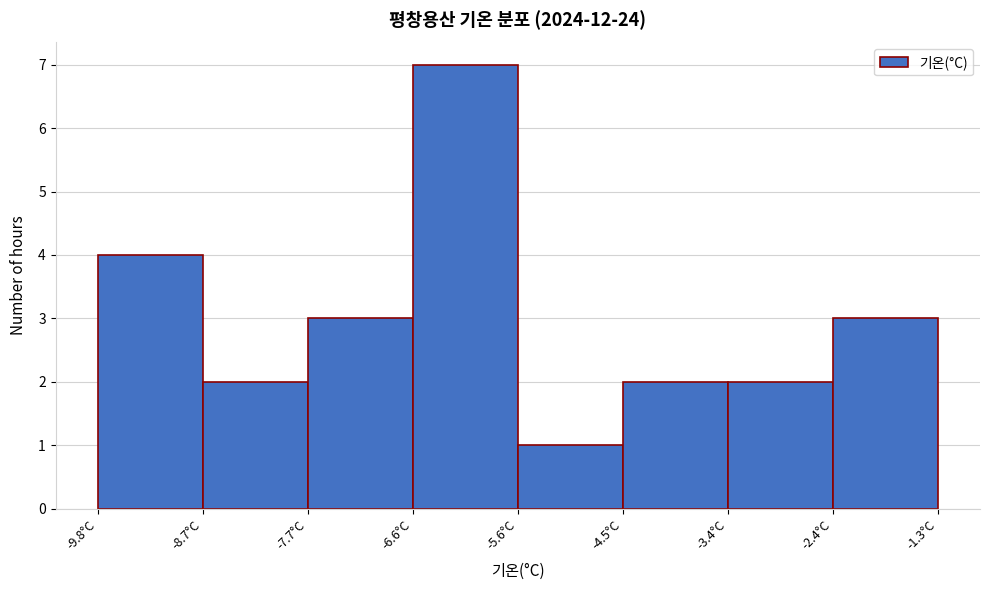

What is the height of the bar covering -8.8 to -7.6 on the x-axis? Neither the bar edges nor the heights are printed on the chart, so give them approximately, as read against the axes.

2